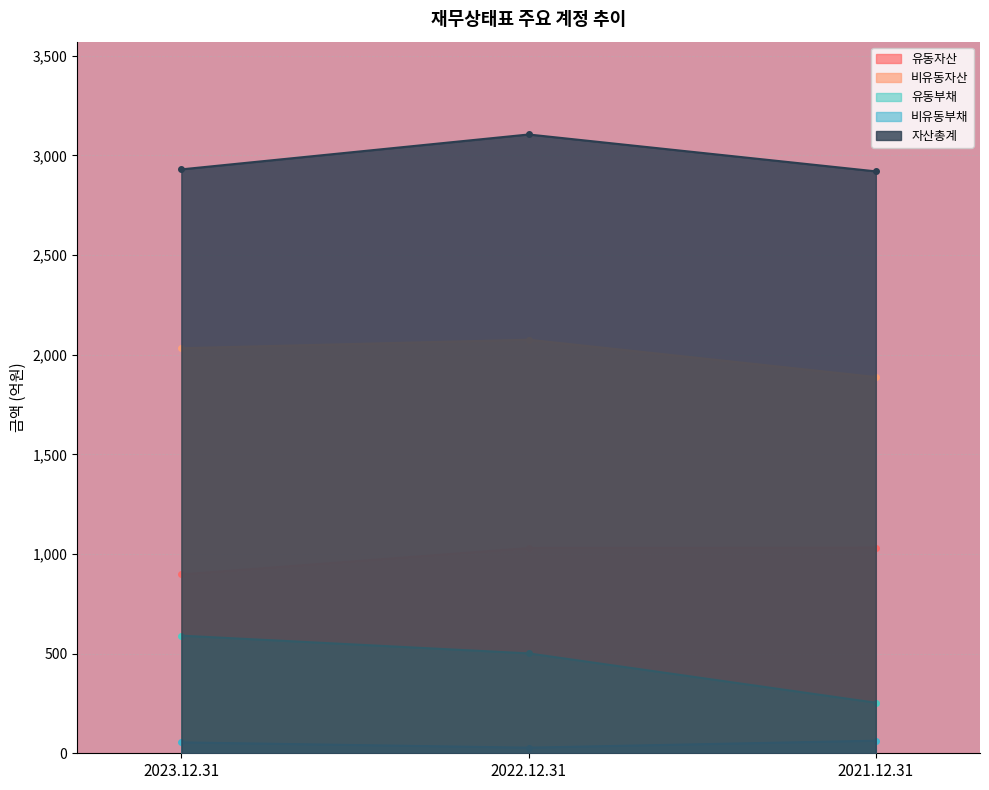

List the labels in order of 자산총계 value, largest first.

2022.12.31, 2023.12.31, 2021.12.31